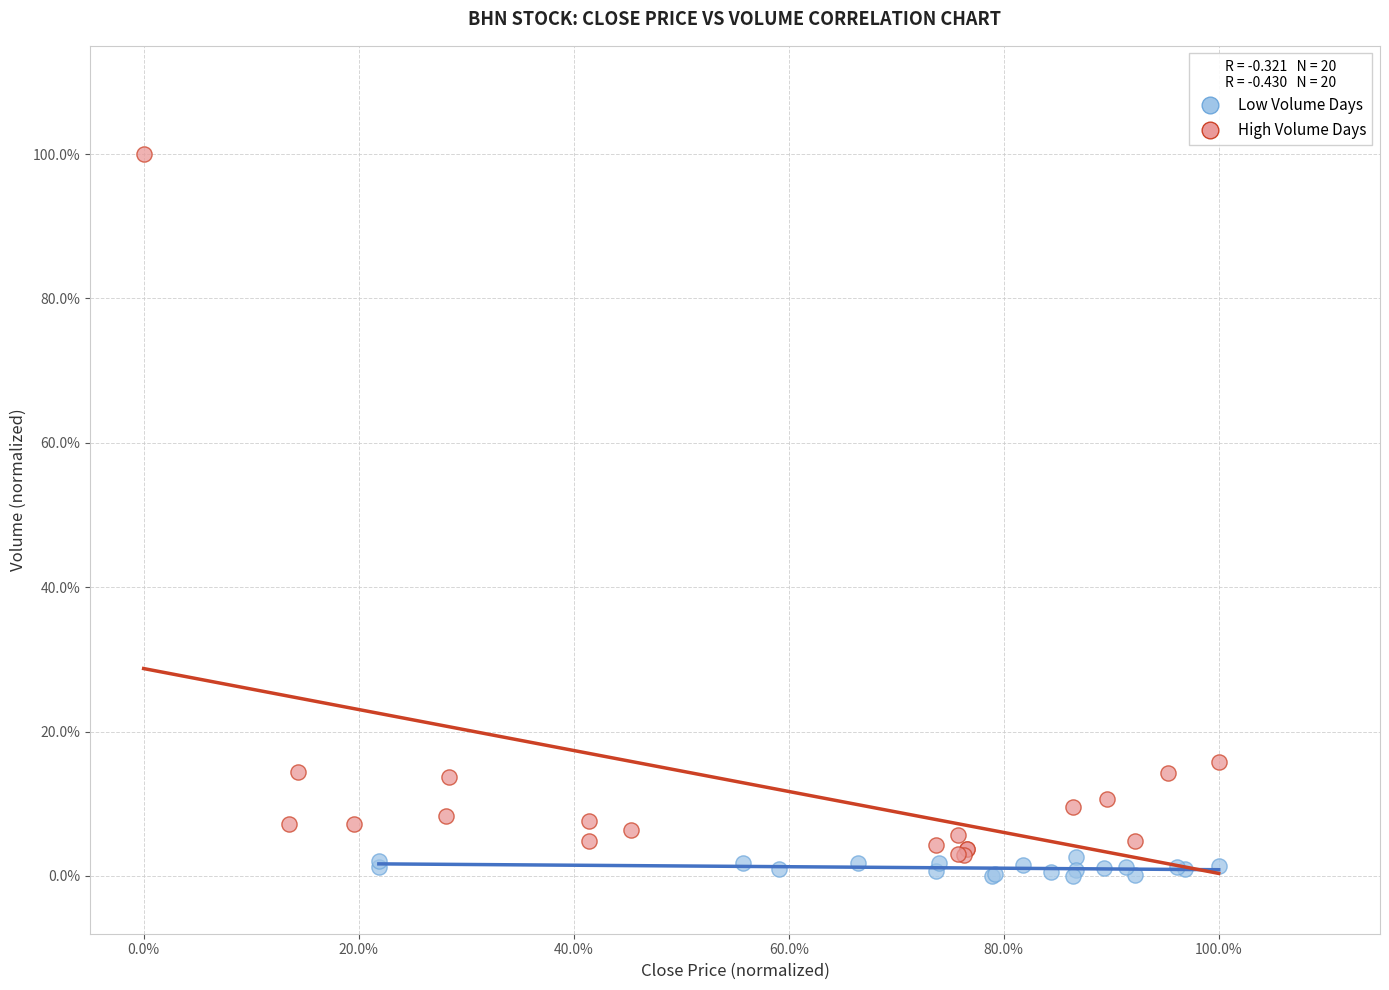

What are all the series names shown in the legend?

Low Volume Days, High Volume Days